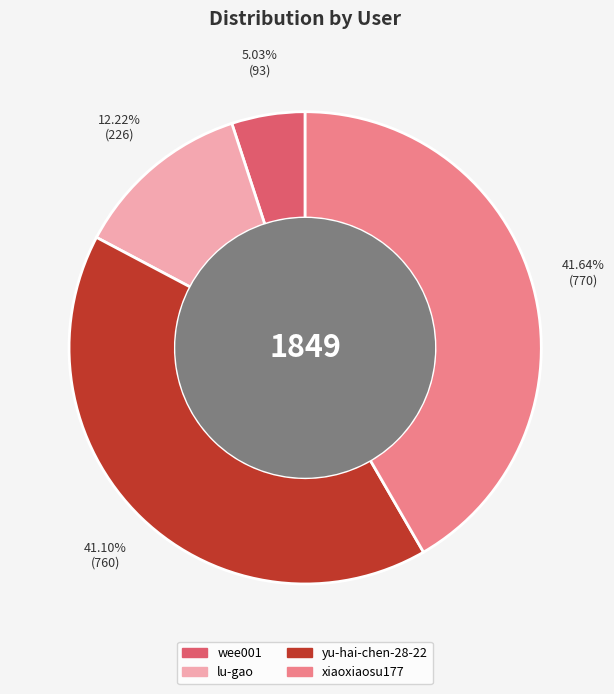

What is the ratio of the value at yu-hai-chen-28-22 to the value at xiaoxiaosu177?

1.0